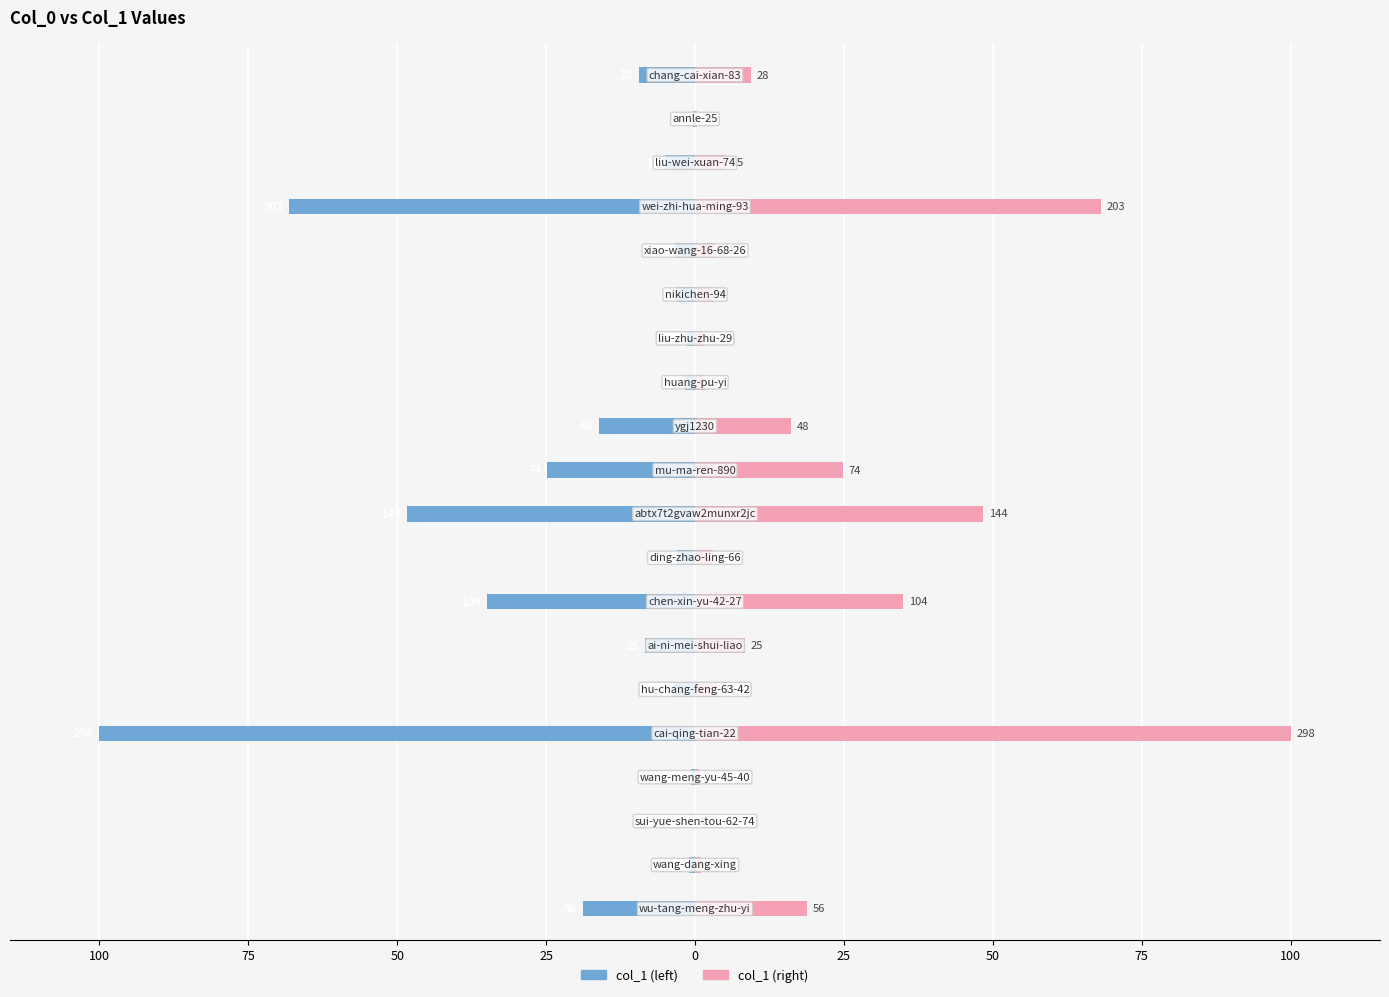

The value of col_1 (left) at 100 is -27.7. True or false?

False